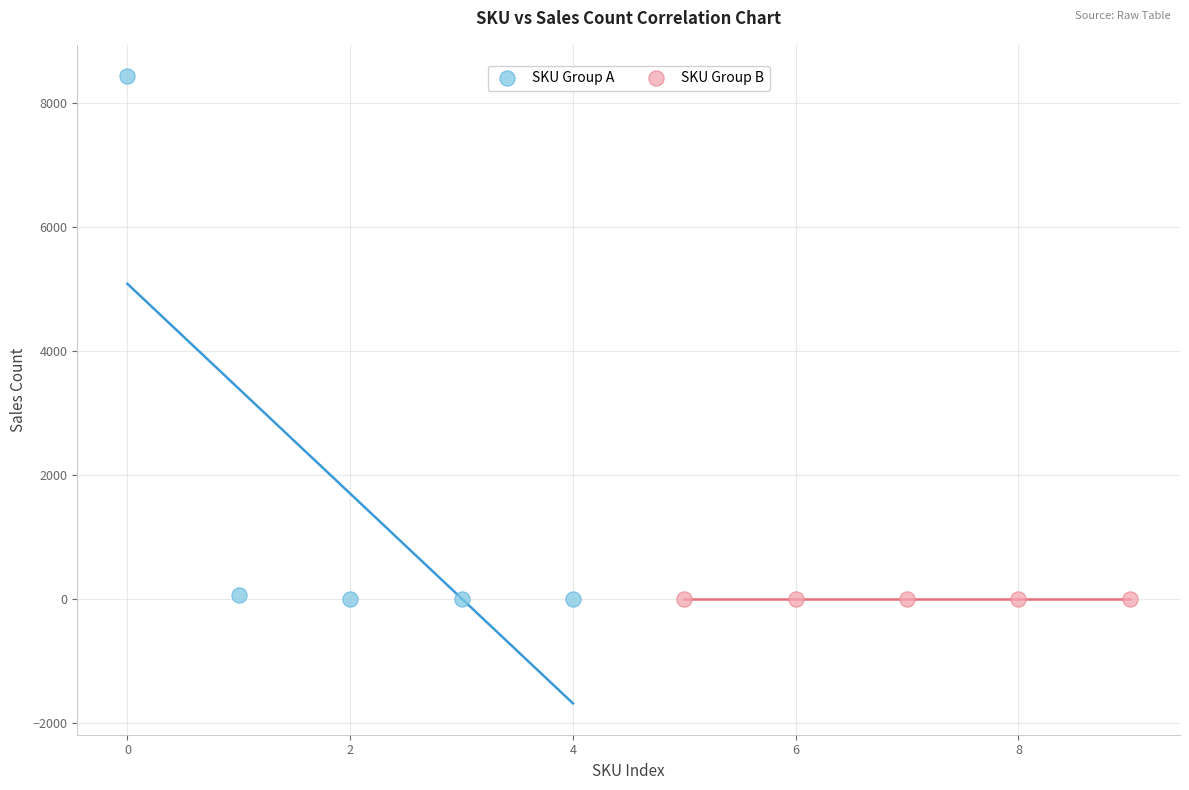

What are all the series names shown in the legend?

SKU Group A, SKU Group B